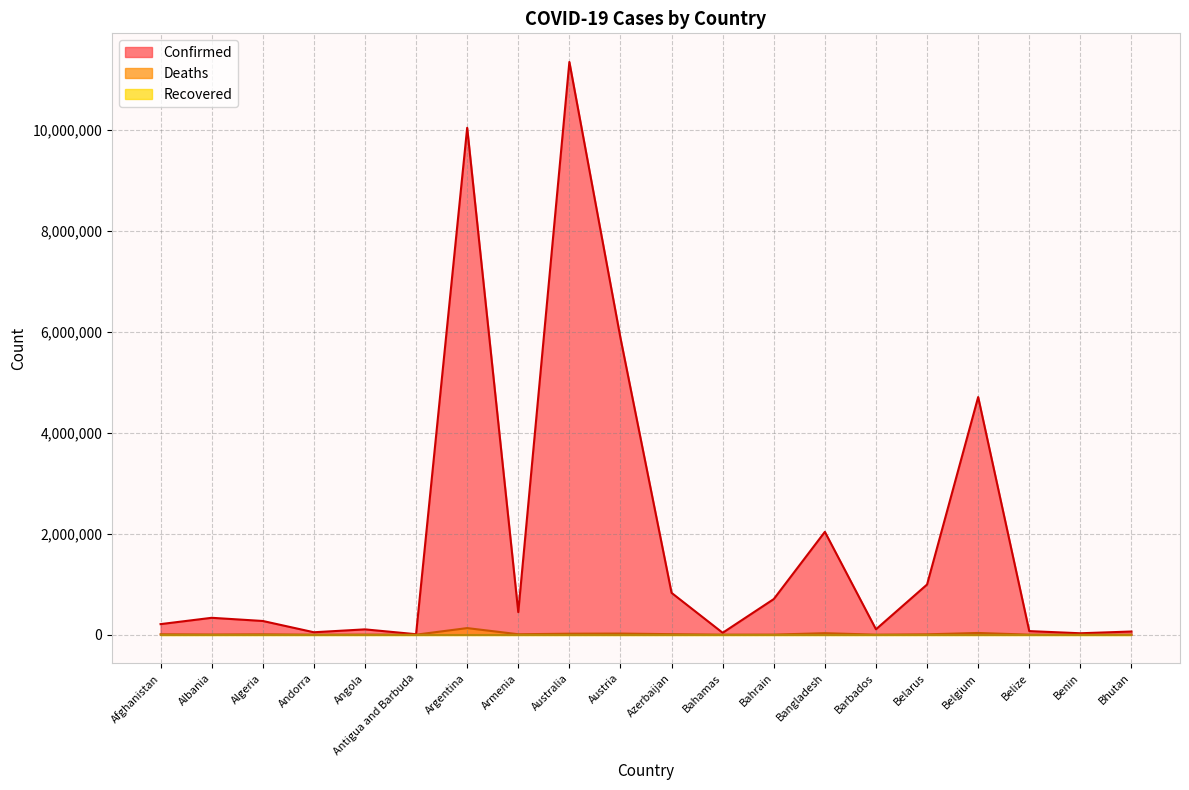

Which series has the largest range (max minus min)?

Confirmed